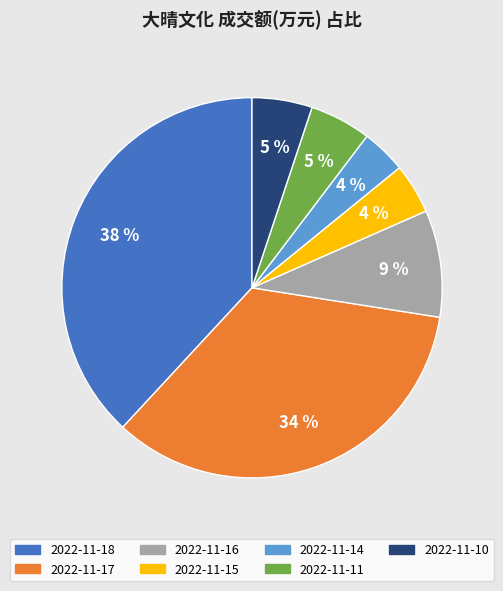

Count the number of slices in the pie.

7